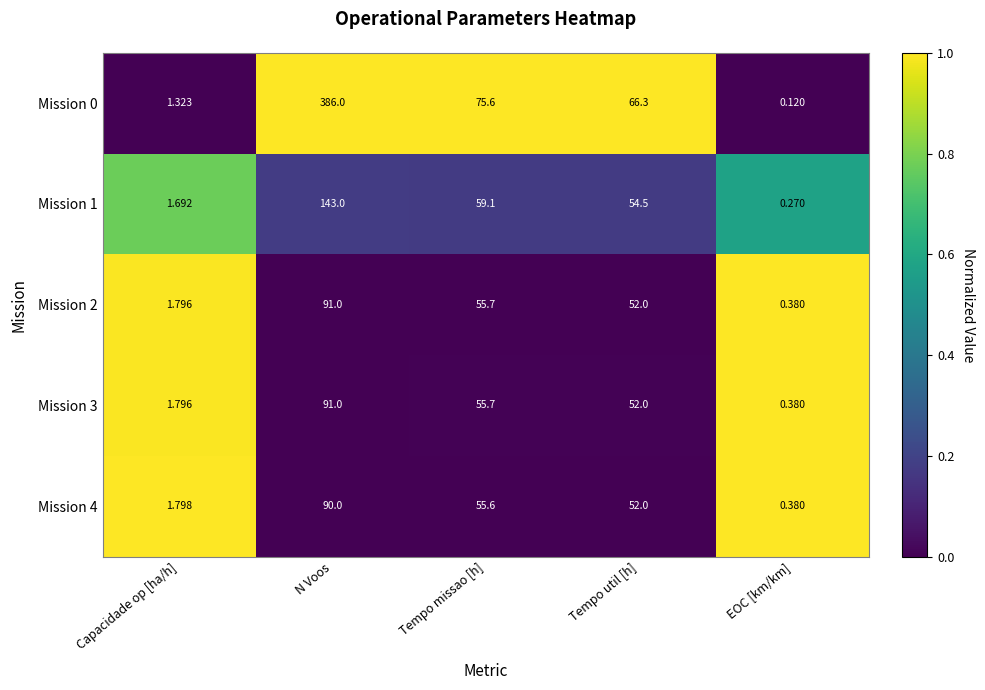

Which category has the lowest value in the Mission 1 series?

EOC [km/km]